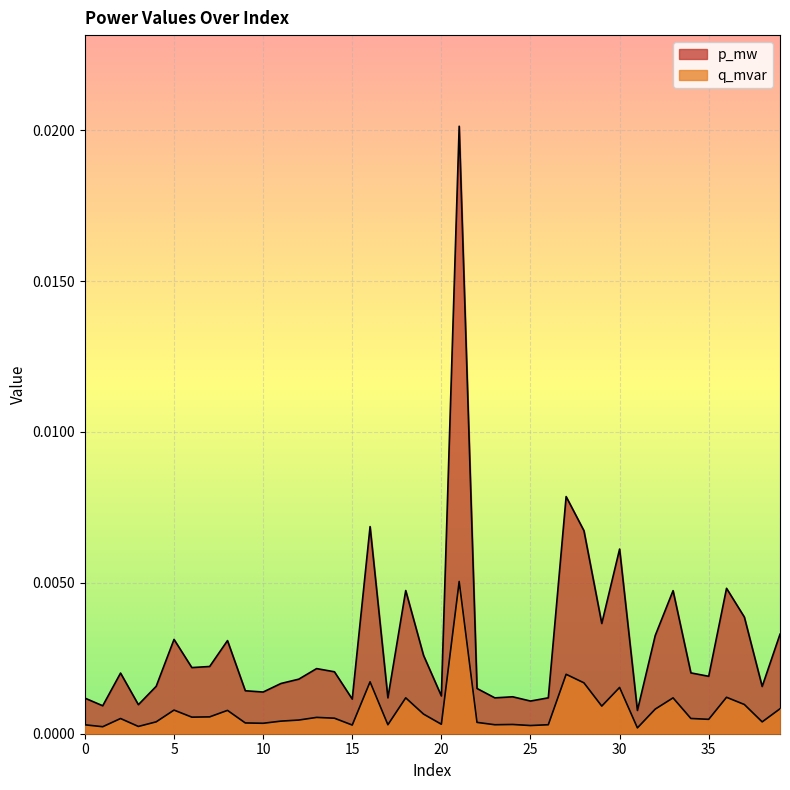

How many series are shown in this chart?

2